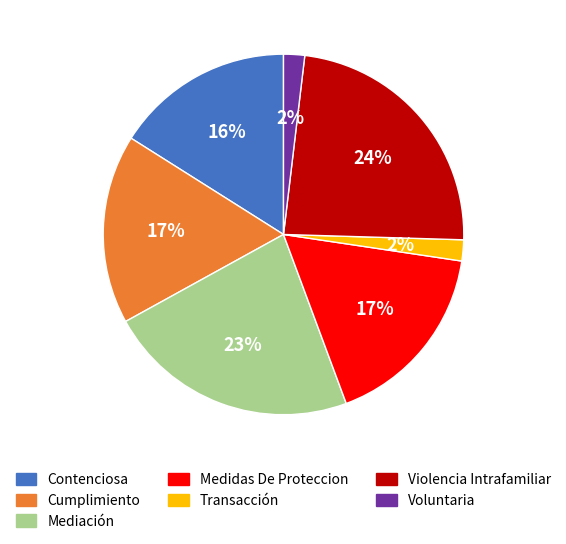

The Mediación slice represents 23% of the pie. True or false?

True